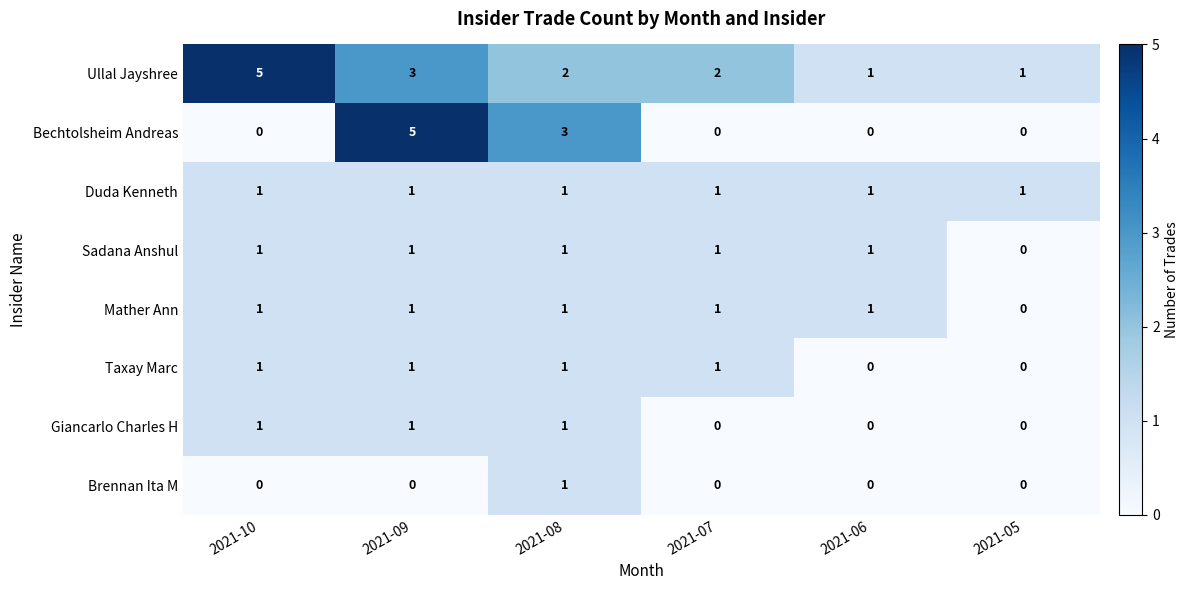

What is the difference between the maximum and minimum values in the Ullal Jayshree series?

4